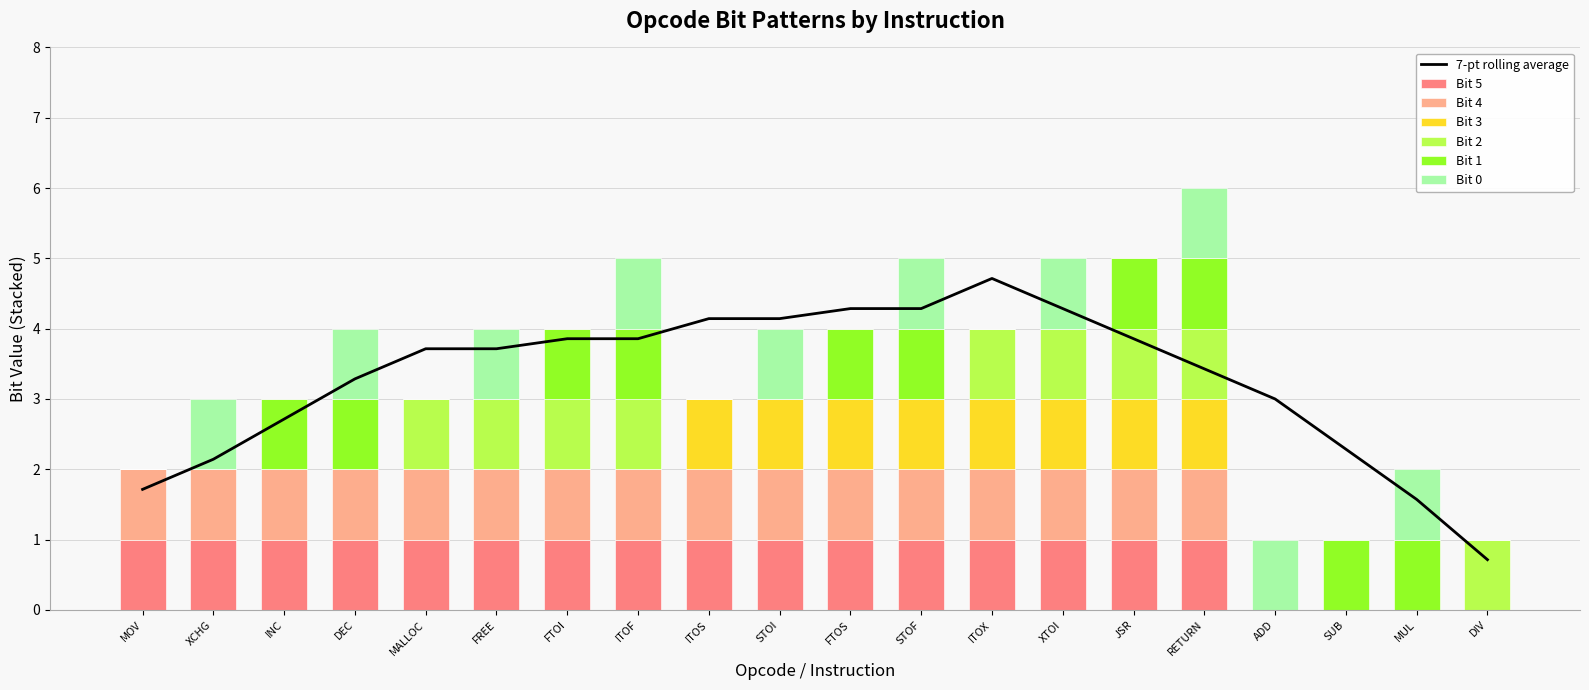

What position from the left is FREE?

6